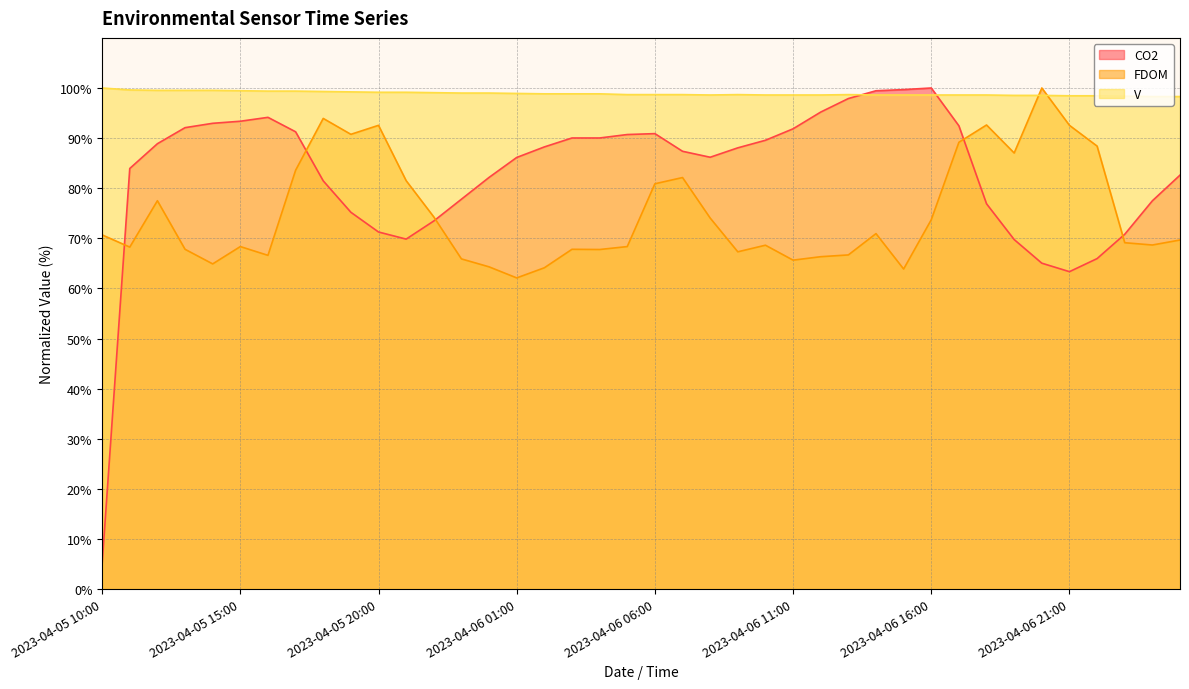

Is it true that CO2 equals 70.8 at 2023-04-06 23:00?

True